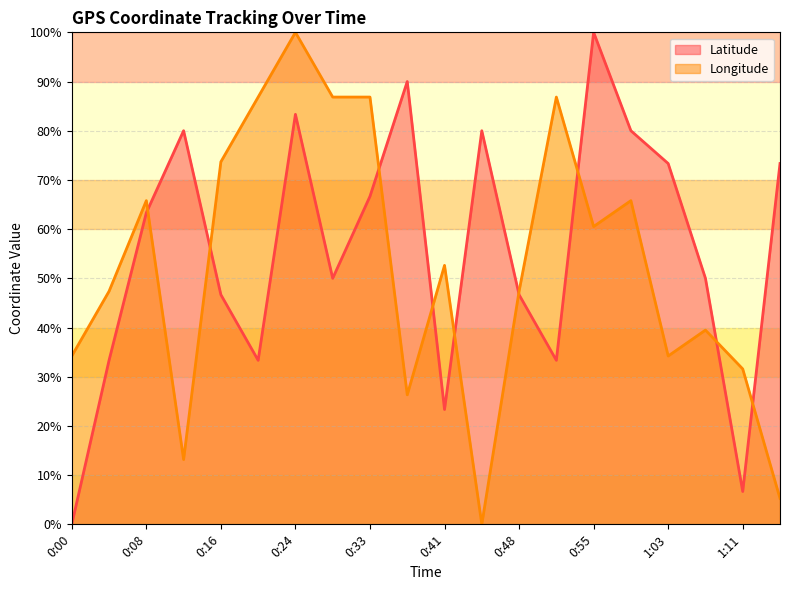

Which series has the largest range (max minus min)?

Latitude